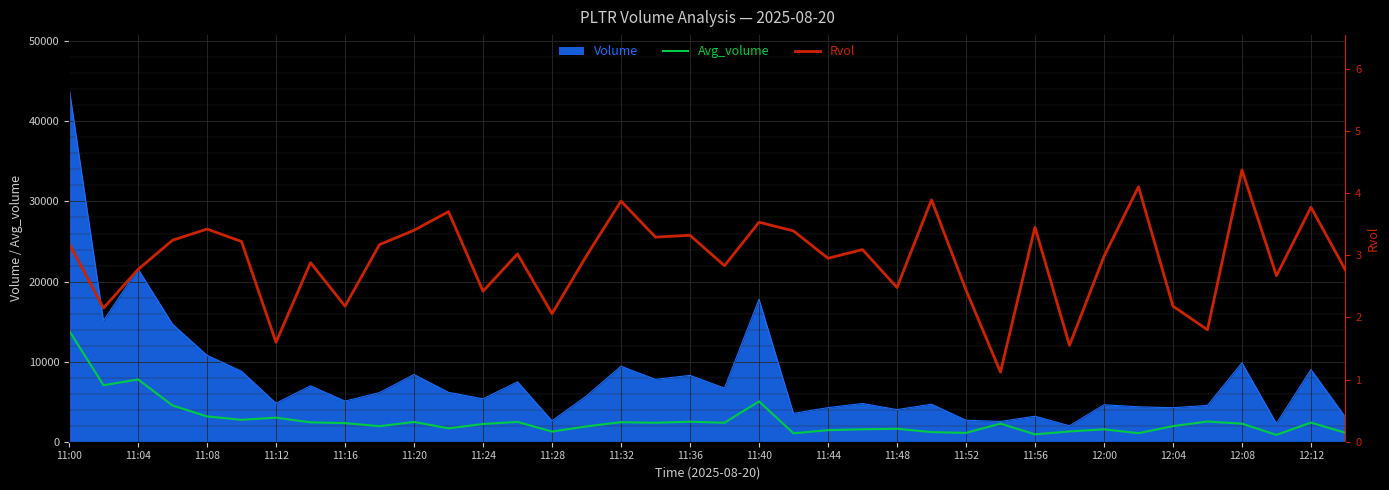

True or false: Rvol and Avg_volume intersect in this chart.

False